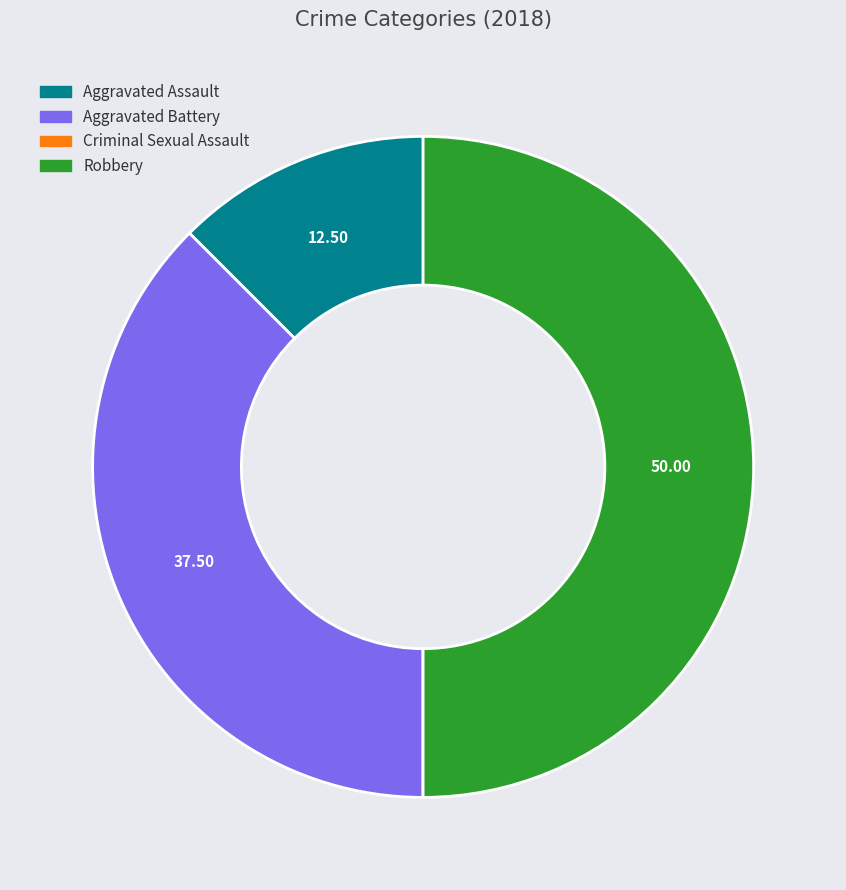

Do Robbery and Aggravated Battery together represent more than half of the pie?

Yes